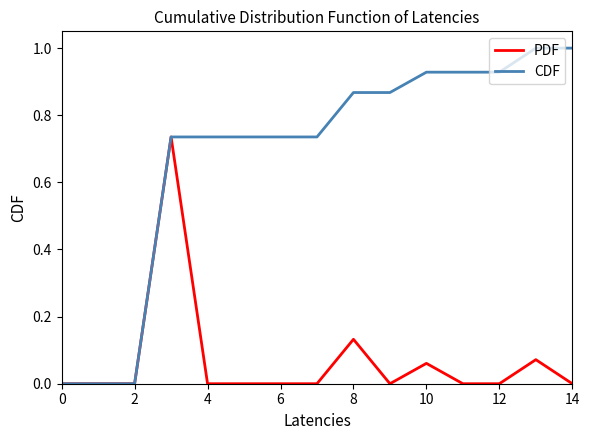

List the series in order of their peak value, highest first.

CDF, PDF